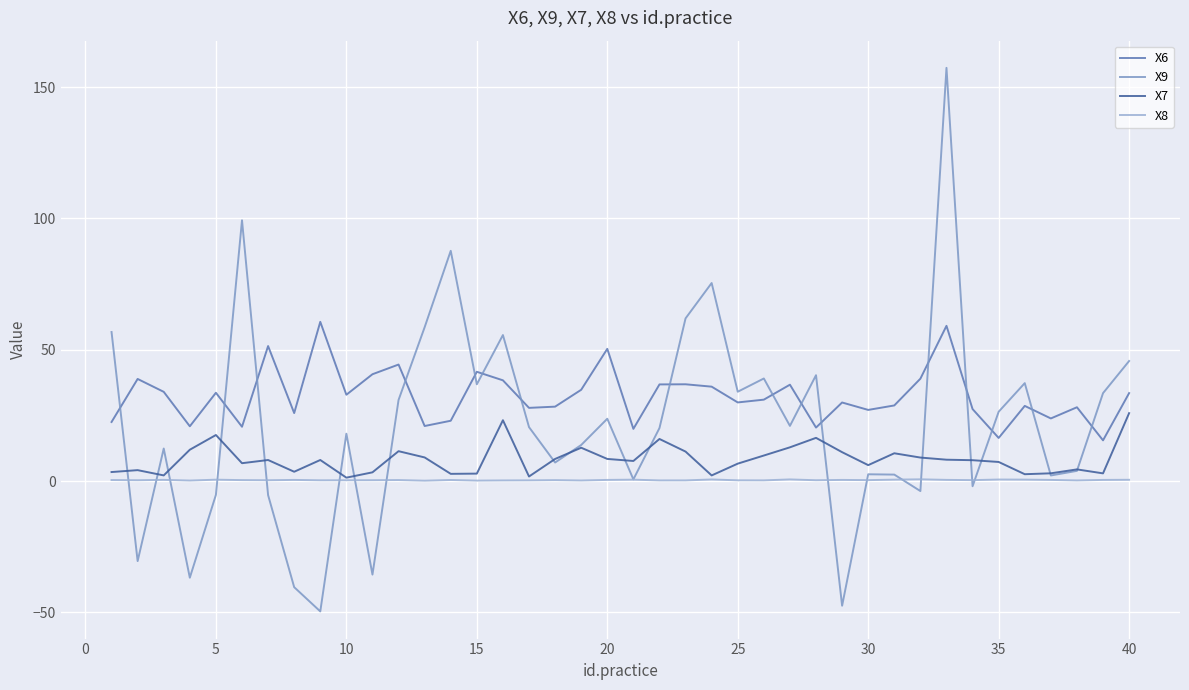

Which series has the largest total across all categories?

X6